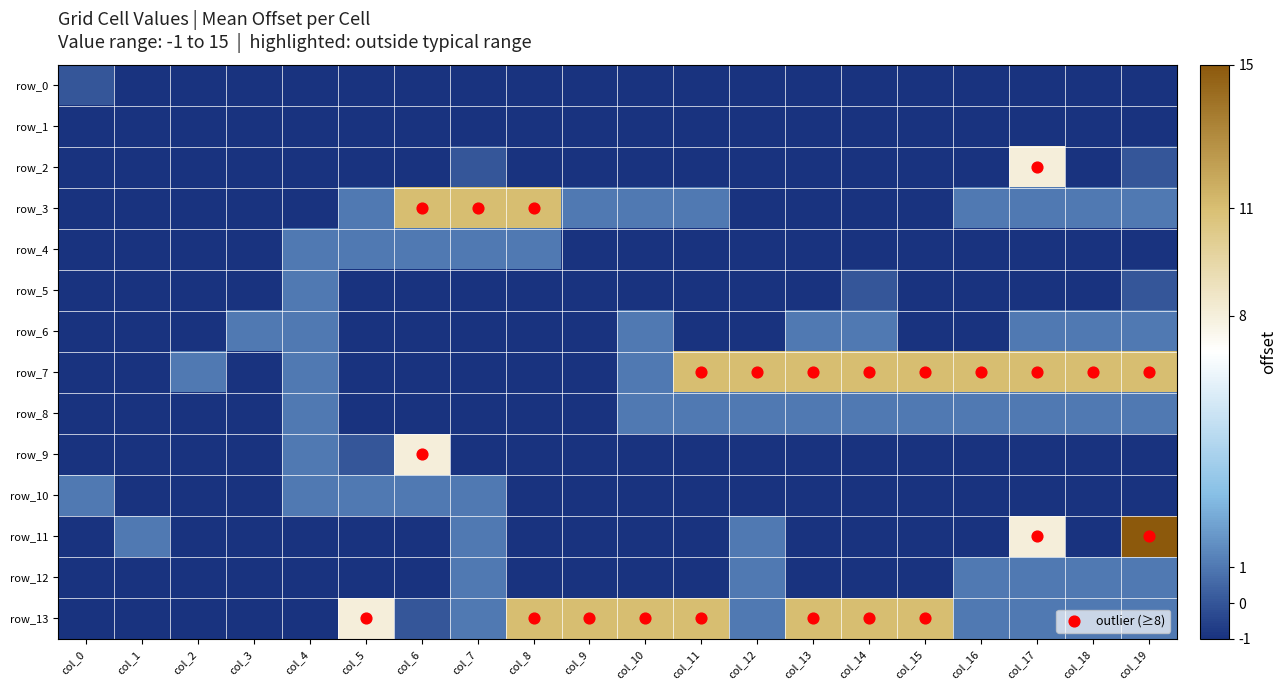

Which series has the widest spread of values?

row_11